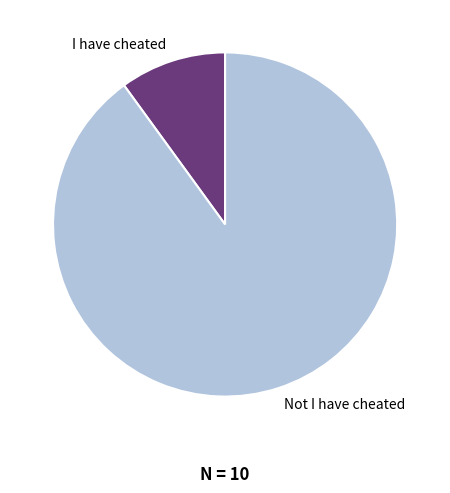

Approximately how many times larger is the value at Not I have cheated compared to I have cheated?

9.0